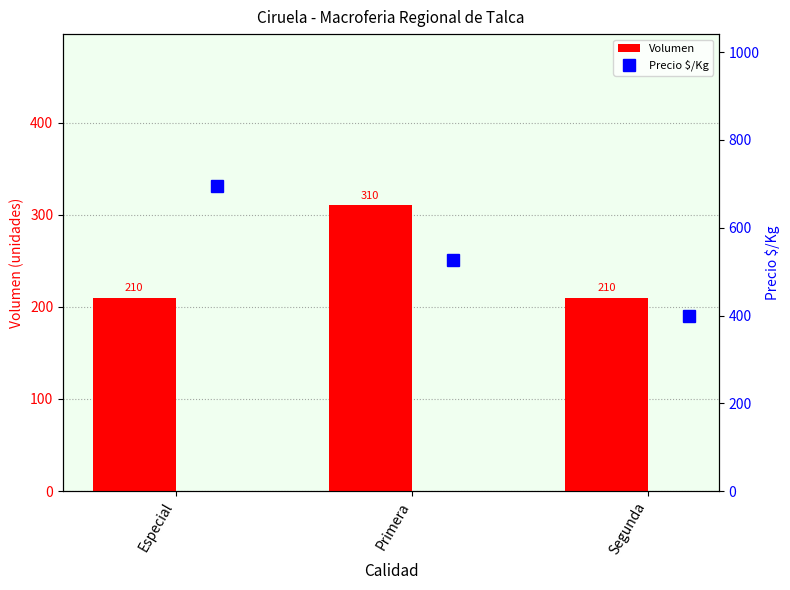

What is the lowest value of the Precio $/Kg series?

400